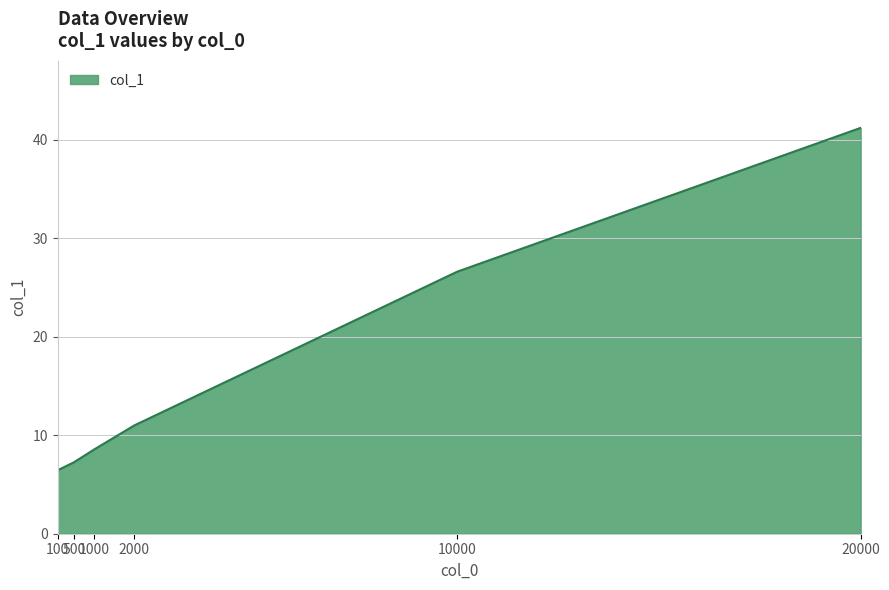

Which category has the lowest value across all series?

100